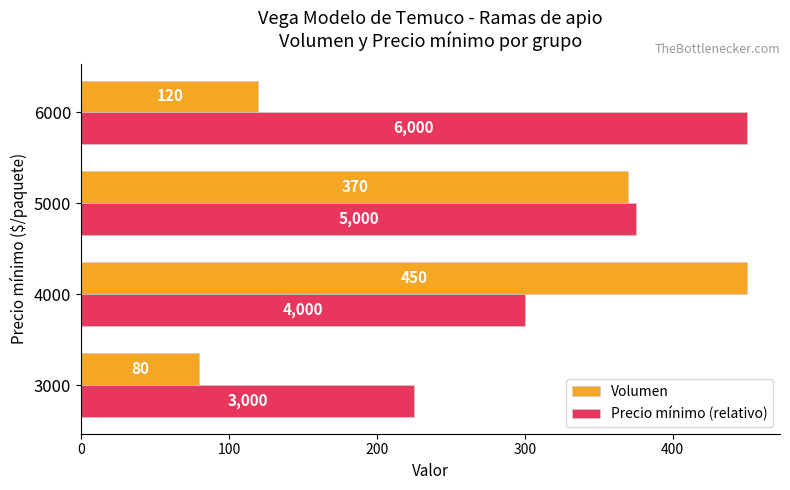

At 6000, list the series in order from largest to smallest.

Precio mínimo (relativo), Volumen